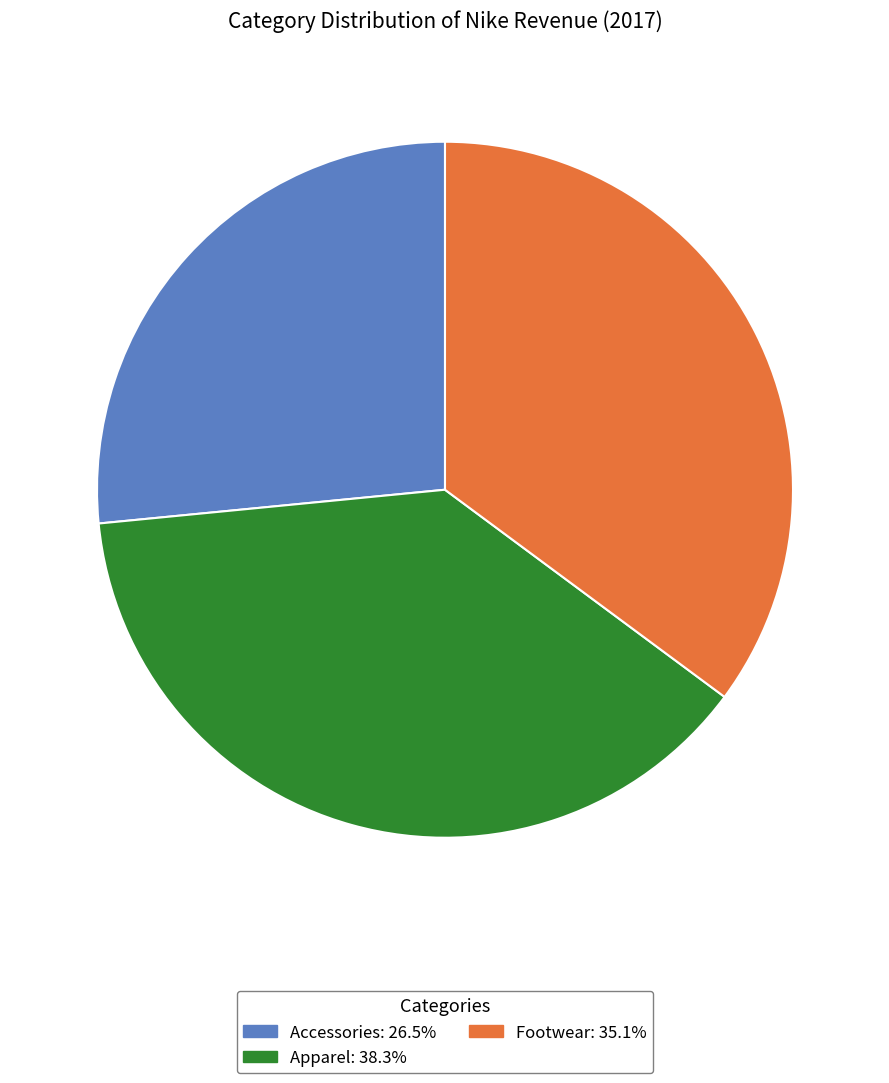

Which has a higher value, Footwear or Accessories?

Footwear